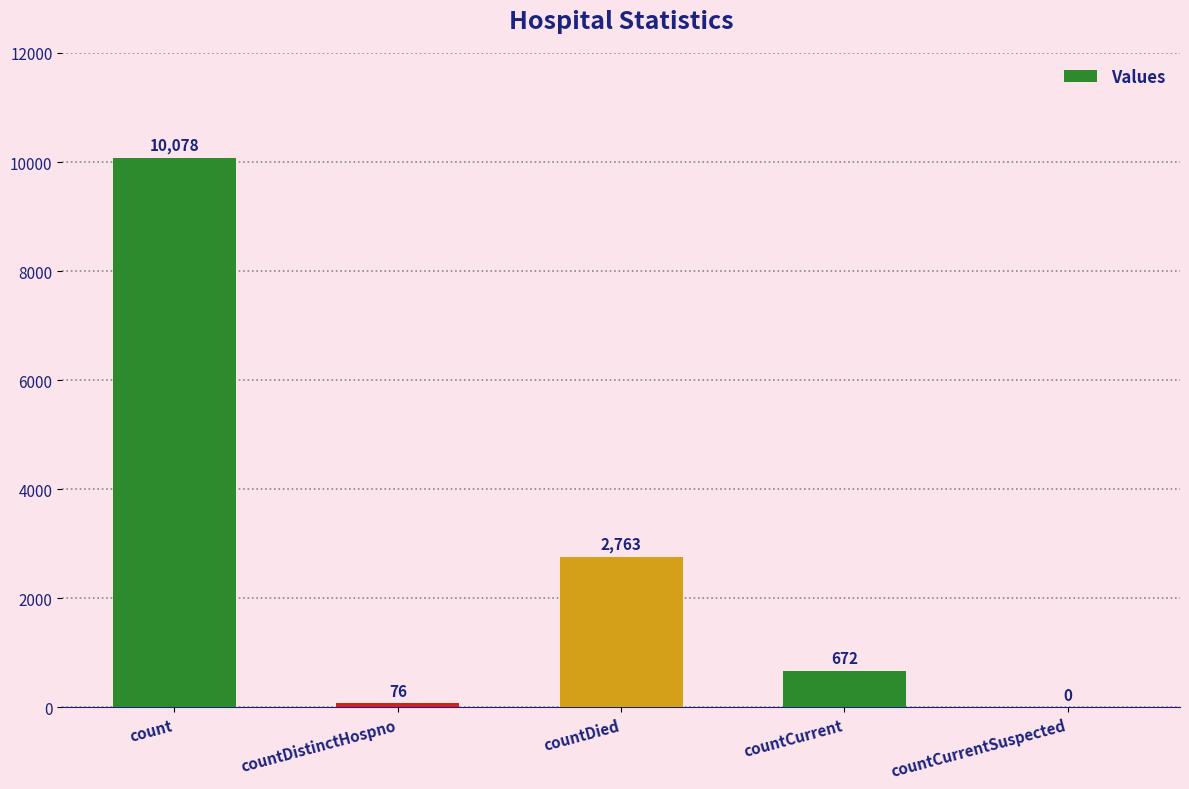

Which has a higher value, count or countCurrent?

count